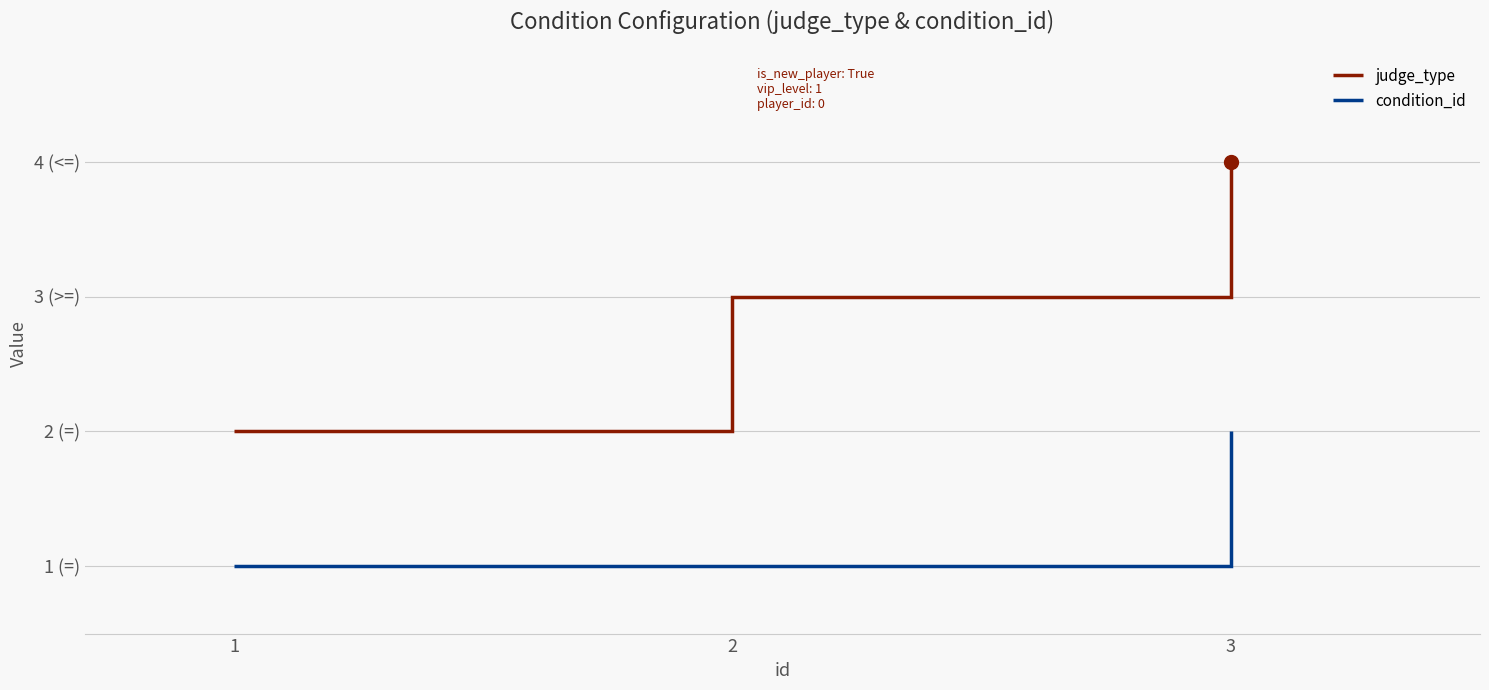

Does the chart have visible grid lines?

Yes